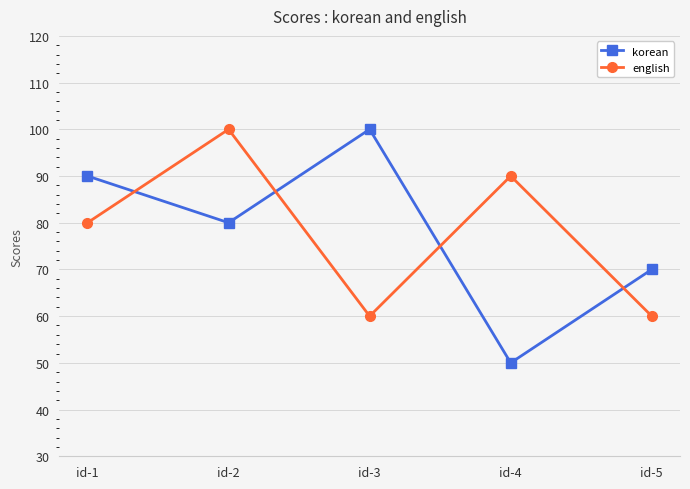

The korean series shows 50 at id-4. True or false?

True